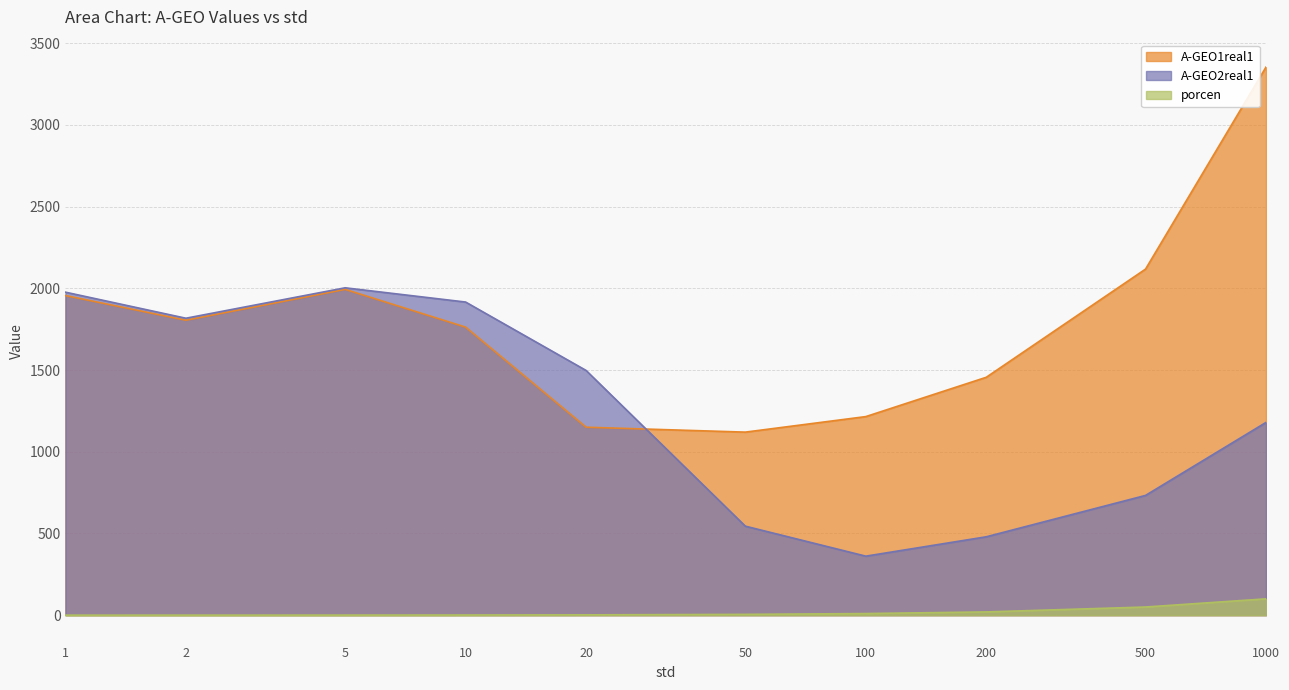

What is the average value of the A-GEO1real1 series?

1793.1